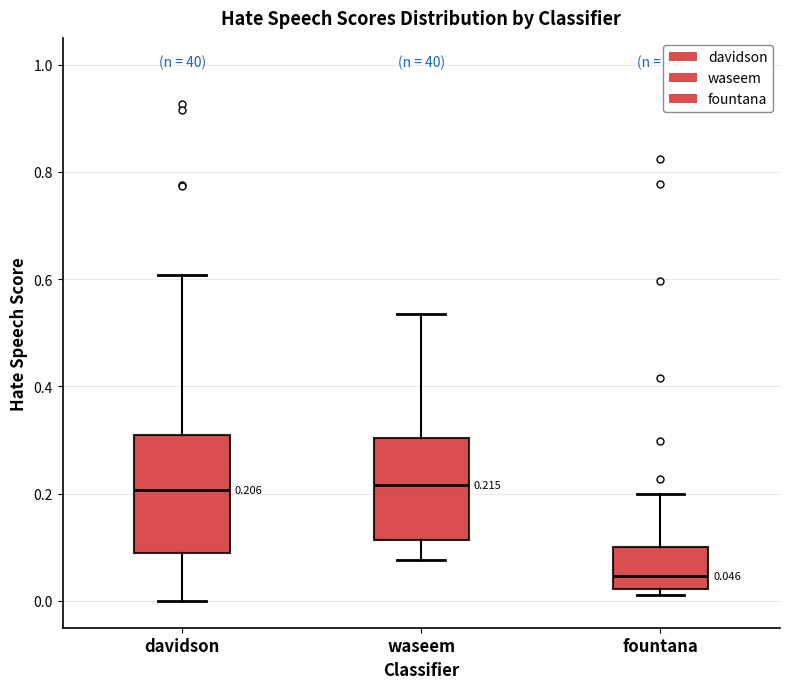

Which box's median line is the lowest?

fountana